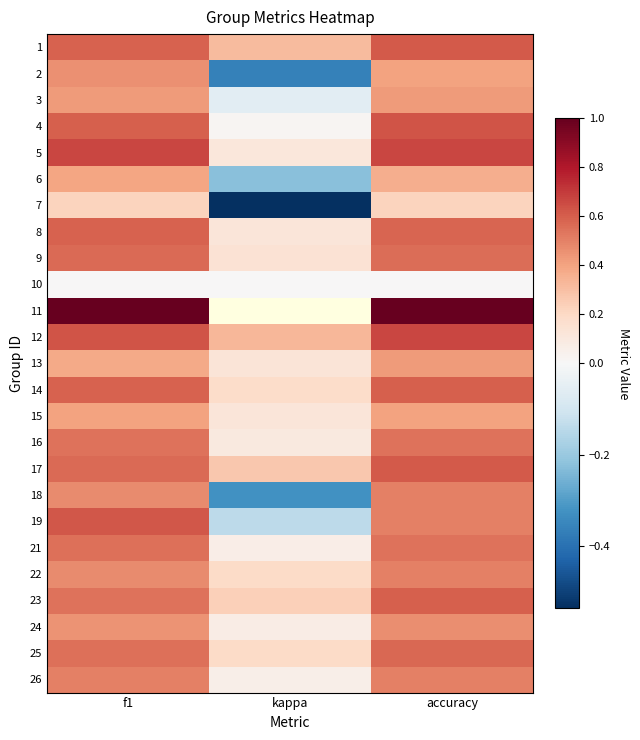

Between f1 and accuracy, which is larger?

accuracy